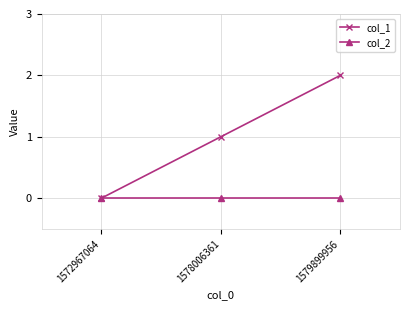

Is this an area chart (filled region under the line)?

No